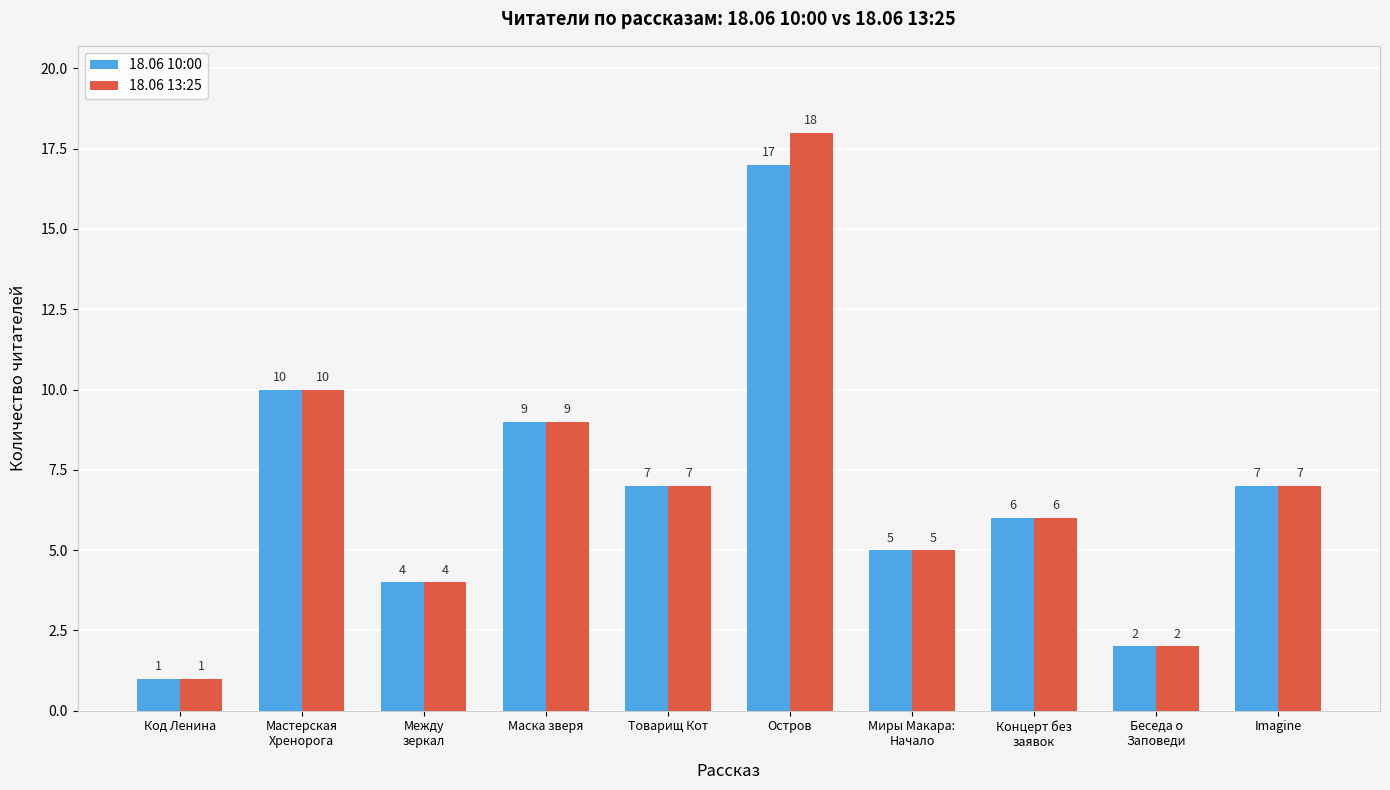

Reading right to left, extract all data points from this chart.

18.06 10:00: 7	2	6	5	17	7	9	4	10	1
18.06 13:25: 7	2	6	5	18	7	9	4	10	1